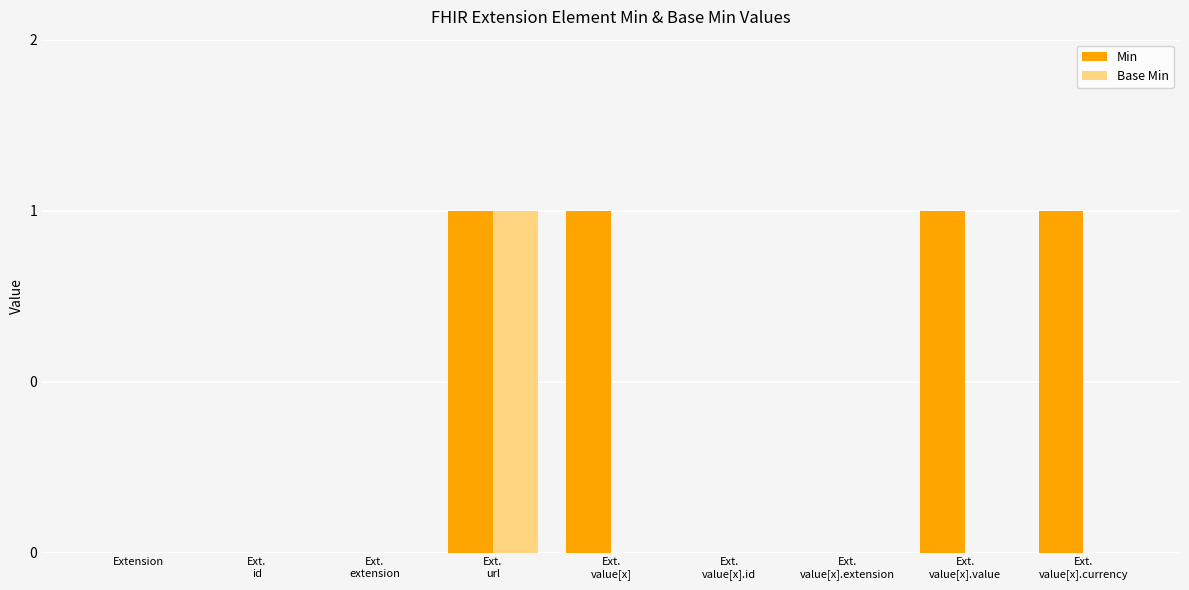

Reading right to left, what are all the values shown in this chart?

Min: 1	1	0	0	1	1	0	0	0
Base Min: 0	0	0	0	0	1	0	0	0